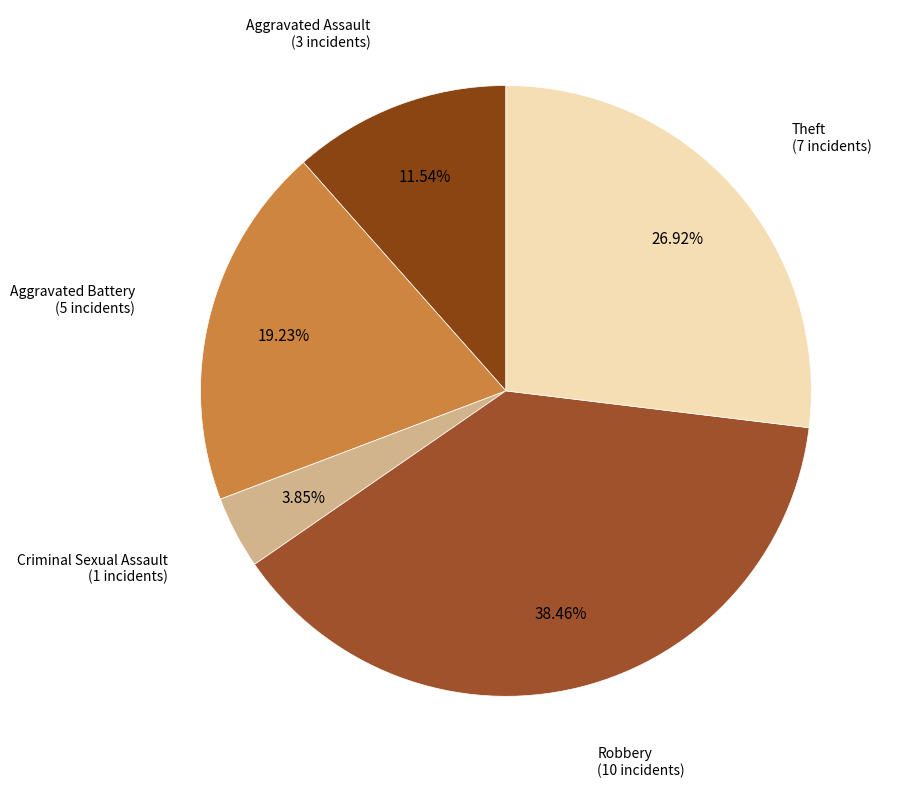

How many slices are in this pie chart?

5